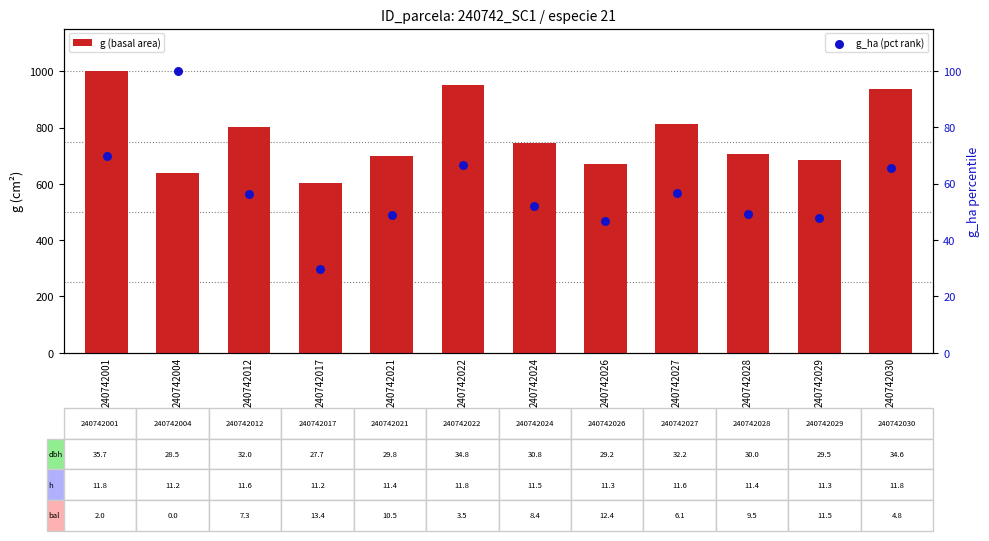

Which series has the largest Y range (max minus min)?

g (basal area)